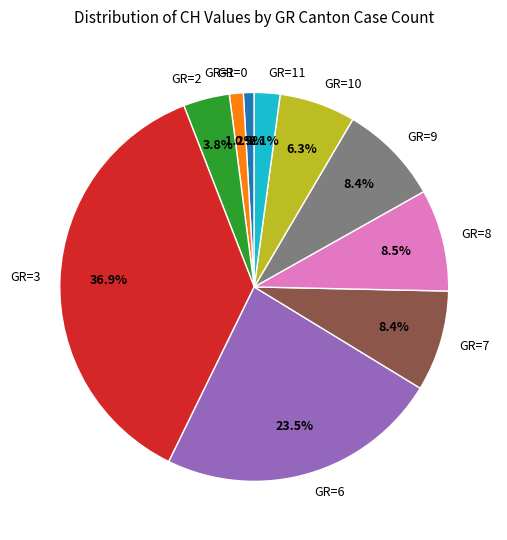

Is there any slice that represents more than half of the pie?

No